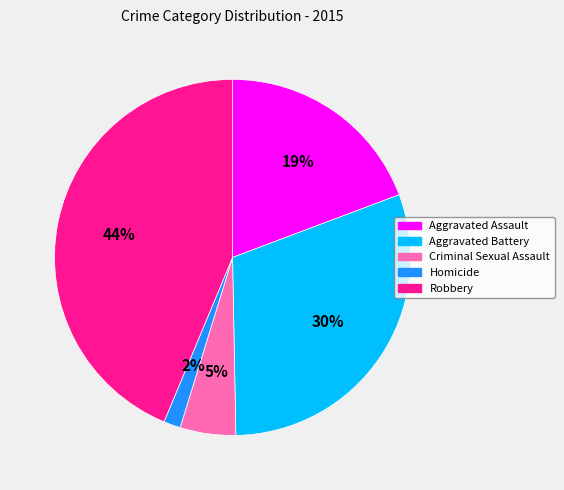

Which slice is the smallest?

Homicide